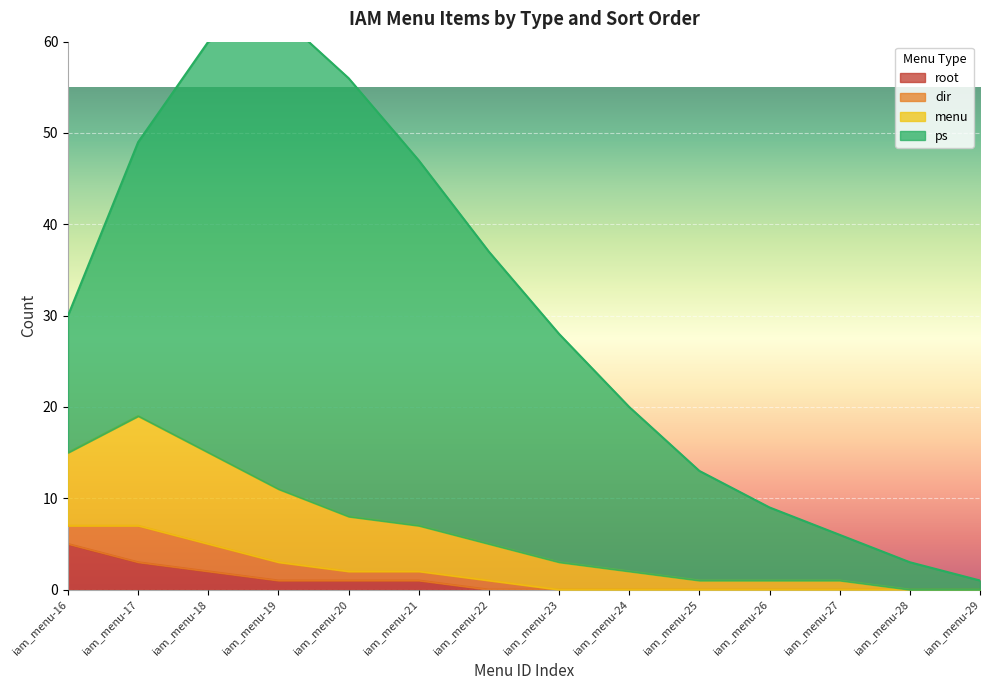

What is the sum of all root values?

13